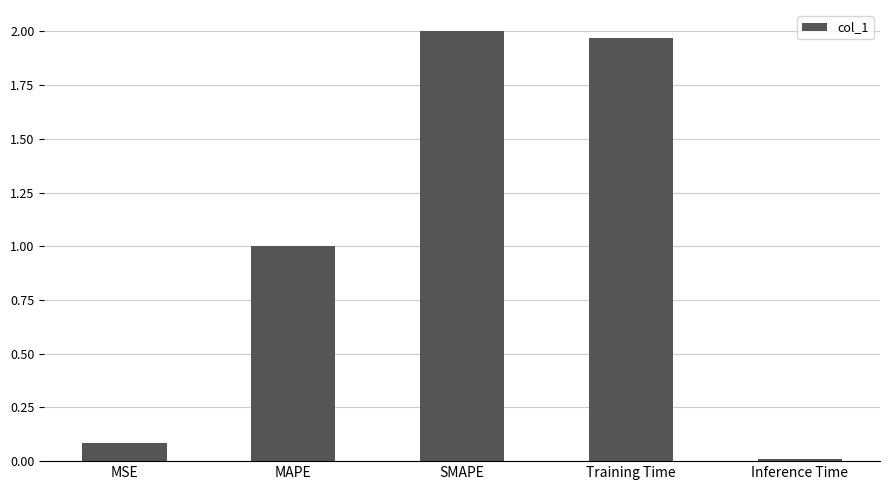

Which category has the lowest value across all series?

Inference Time